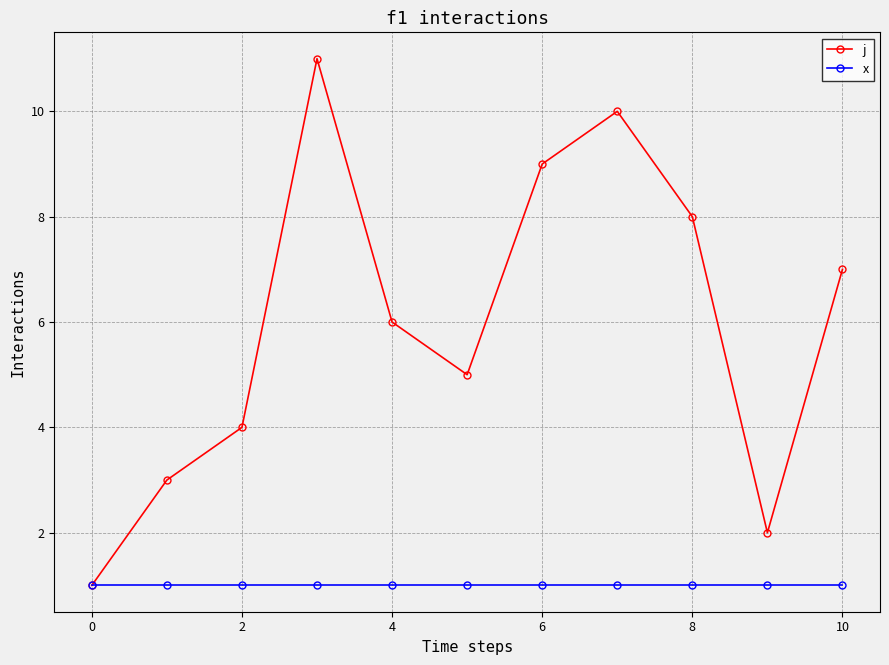

True or false: j has more than 2 points higher than both neighbors.

False